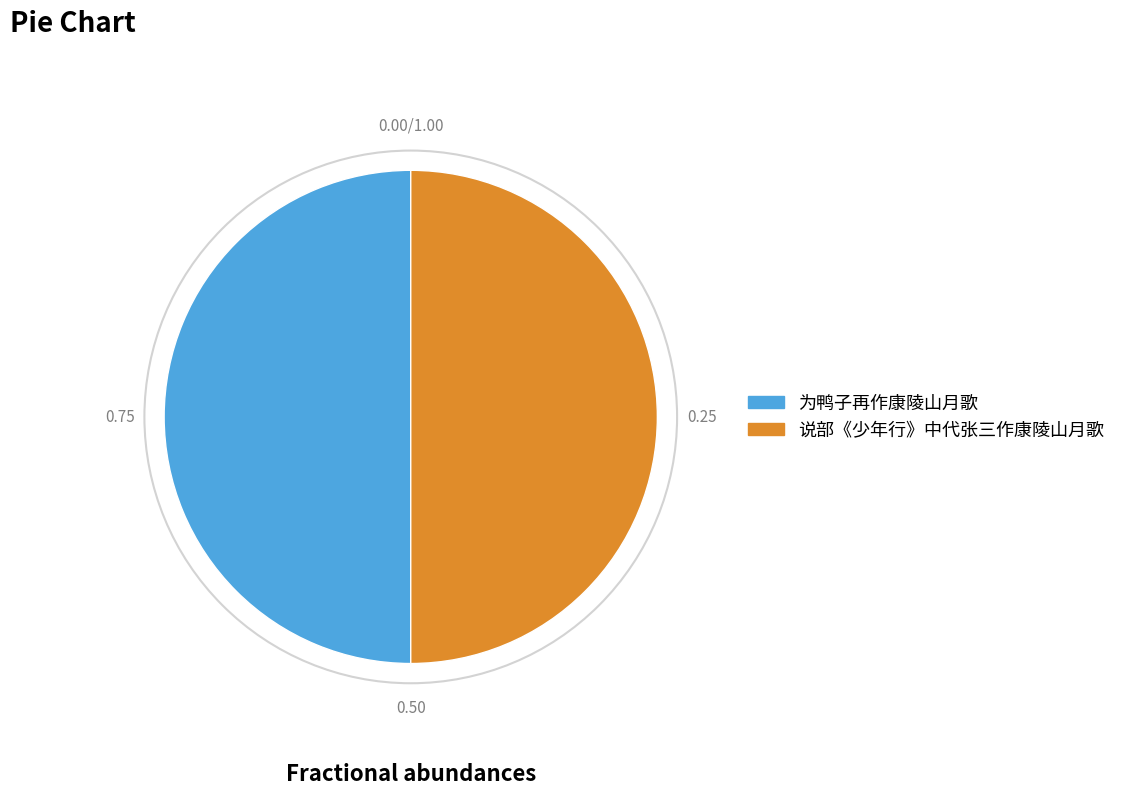

What is the ratio of the value at 说部《少年行》中代张三作康陵山月歌 to the value at 为鸭子再作康陵山月歌?

1.0